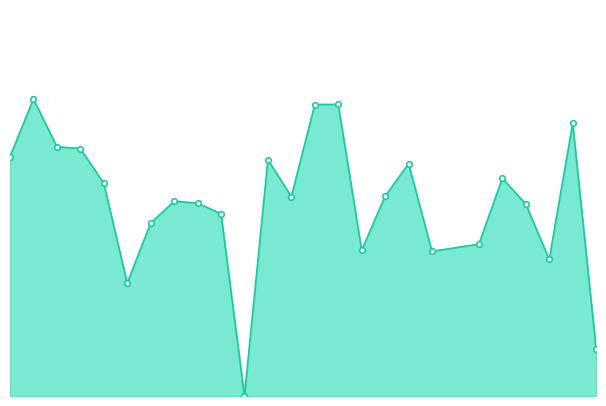

Rank the categories by value from lowest to highest.

11, 26, 6, 24, 19, 16, 21, 7, 10, 23, 9, 8, 13, 17, 5, 22, 18, 12, 1, 4, 3, 25, 14, 15, 2